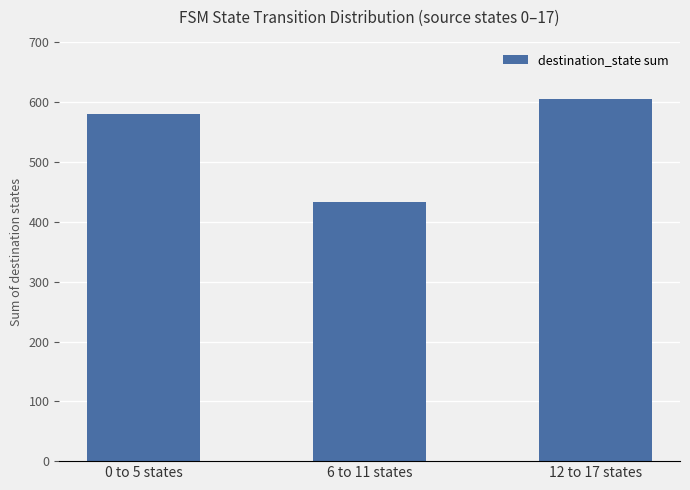

Where is the data nearest to the value 519?

0 to 5 states